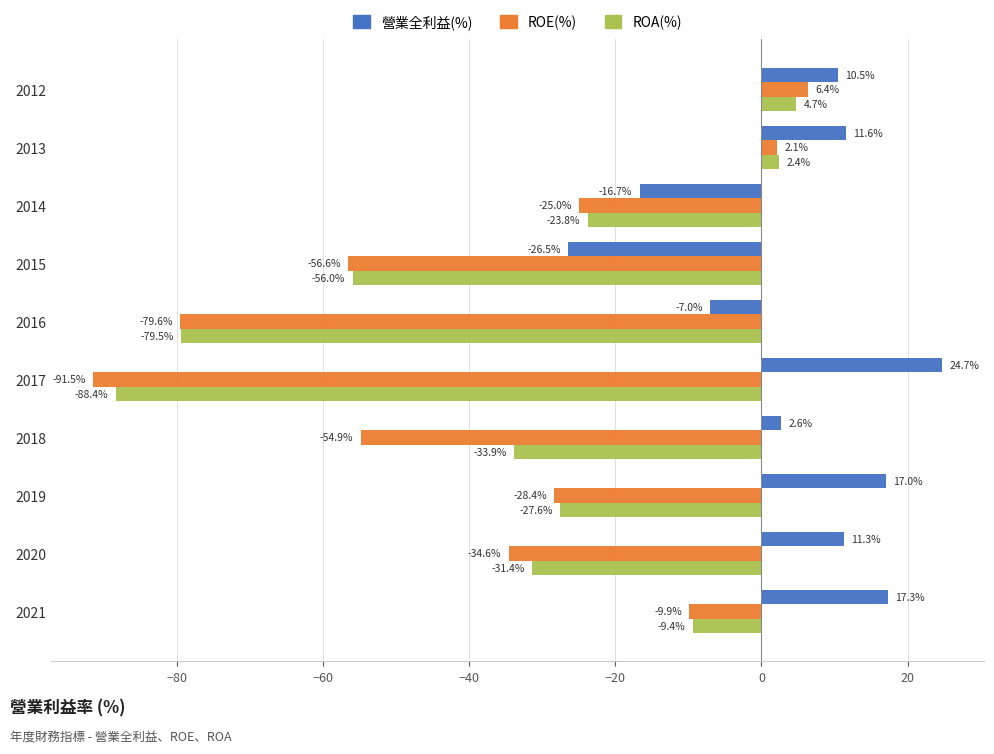

Which series has the widest spread of values?

ROE(%)